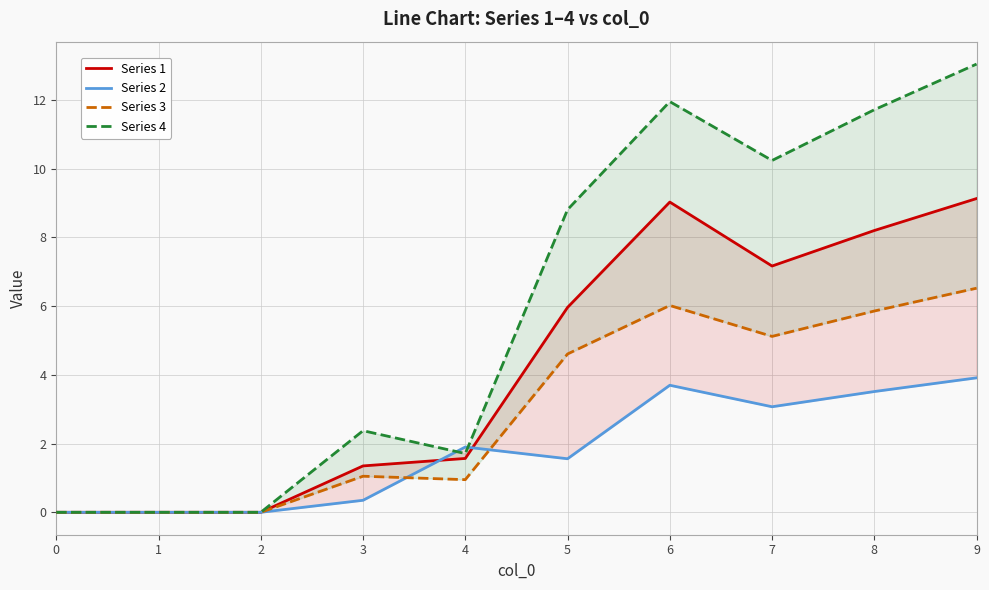

How many interior local peaks does the Series 1 series have?

1